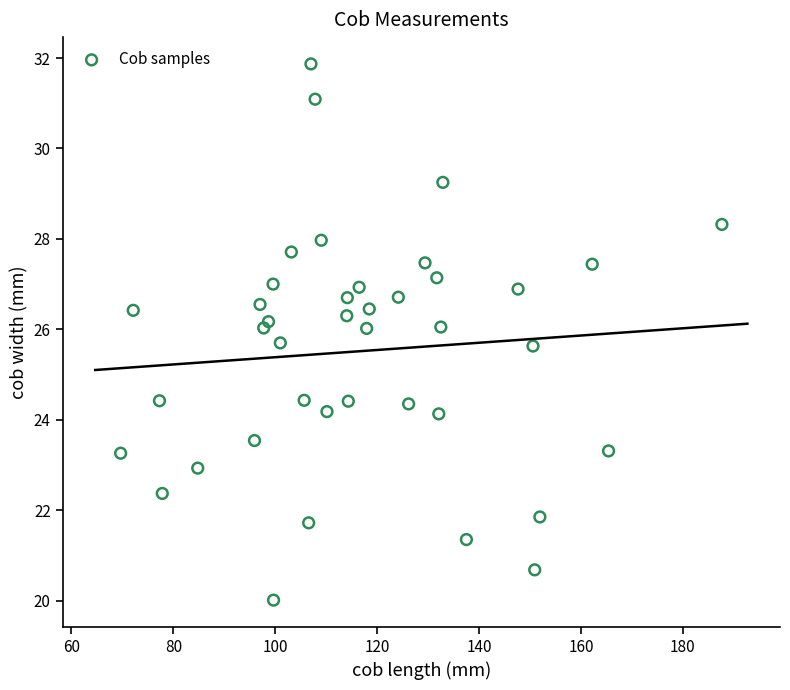

What is the range of X values (max minus min)?

118.0